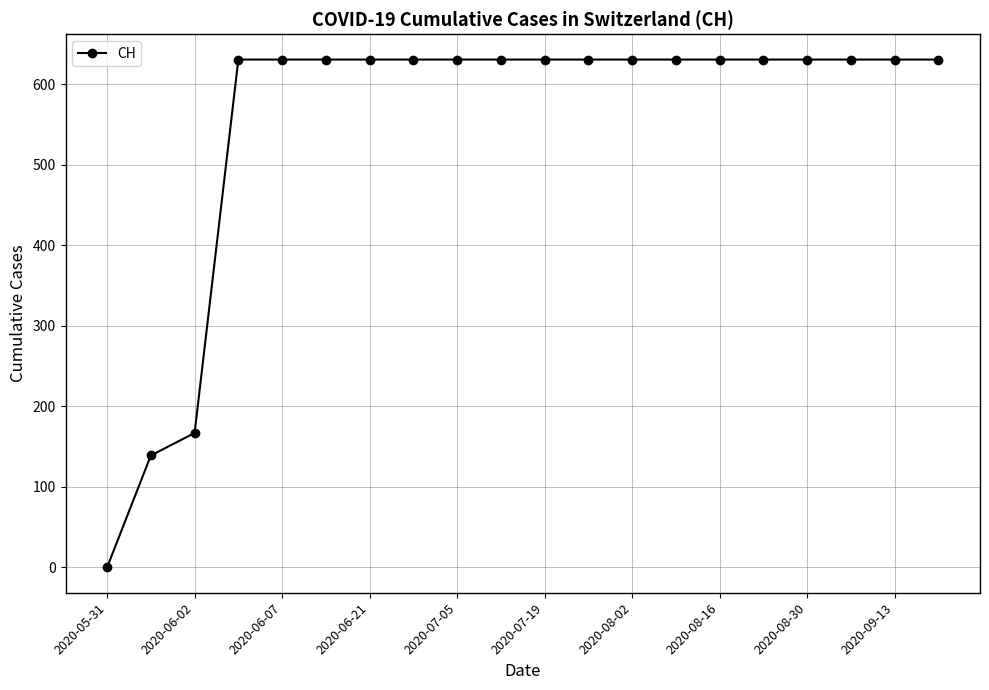

What is the difference between the maximum and minimum values?

631